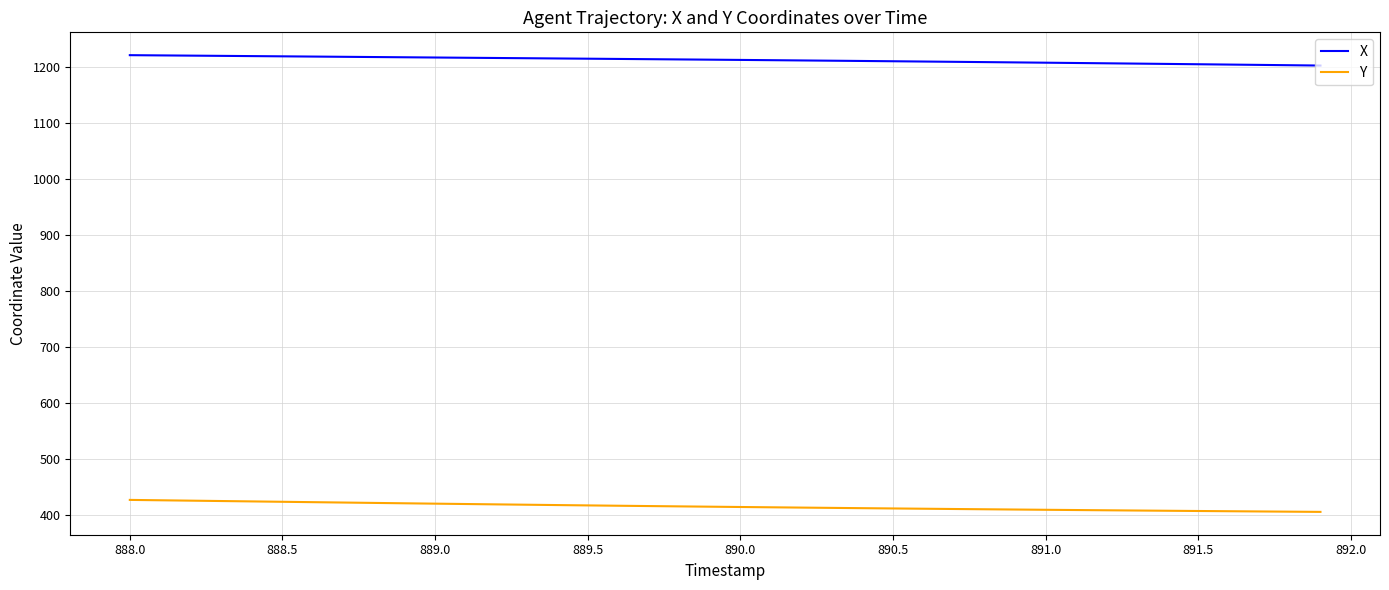

True or false: Y and X intersect in this chart.

False